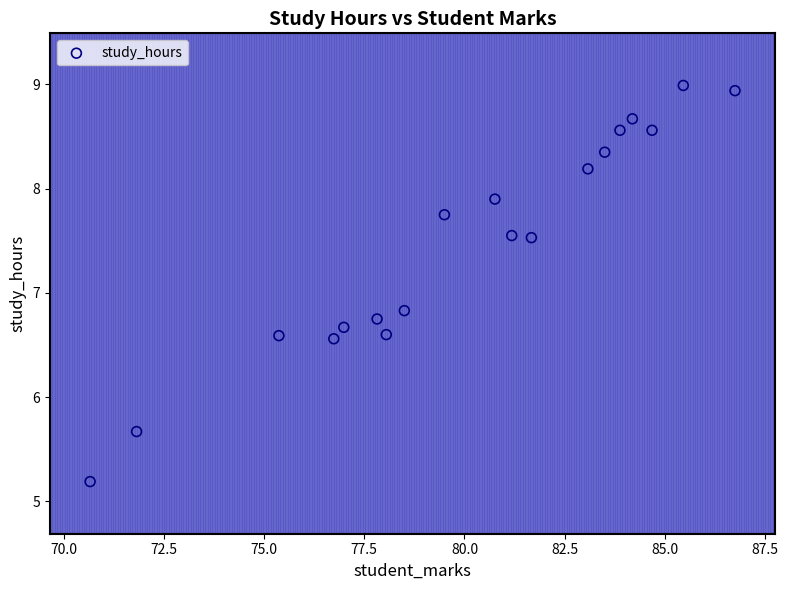

What is the range of X values (max minus min)?

16.1